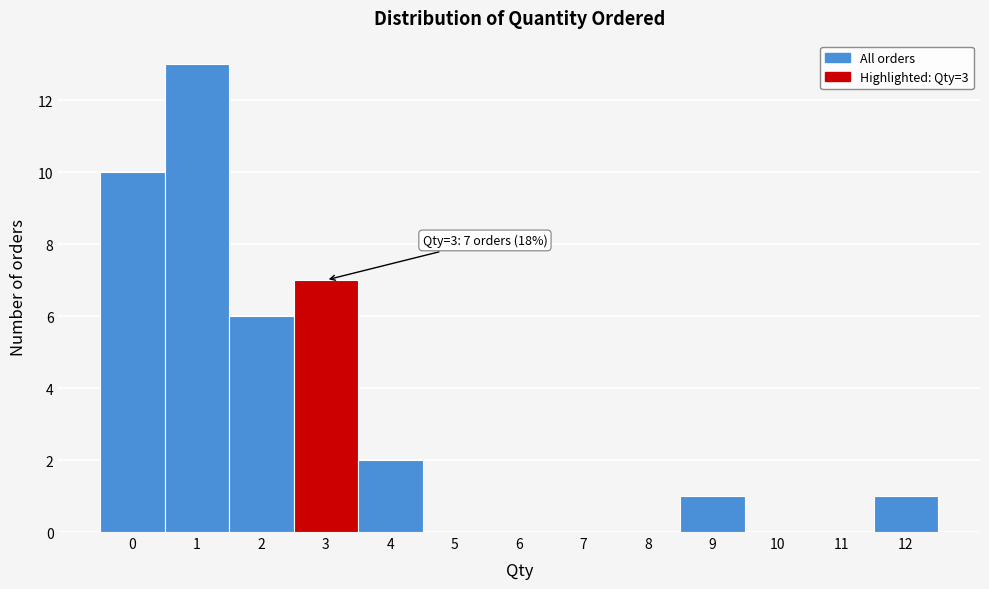

Which range on the x-axis has the tallest bar?

0.5 to 1.5